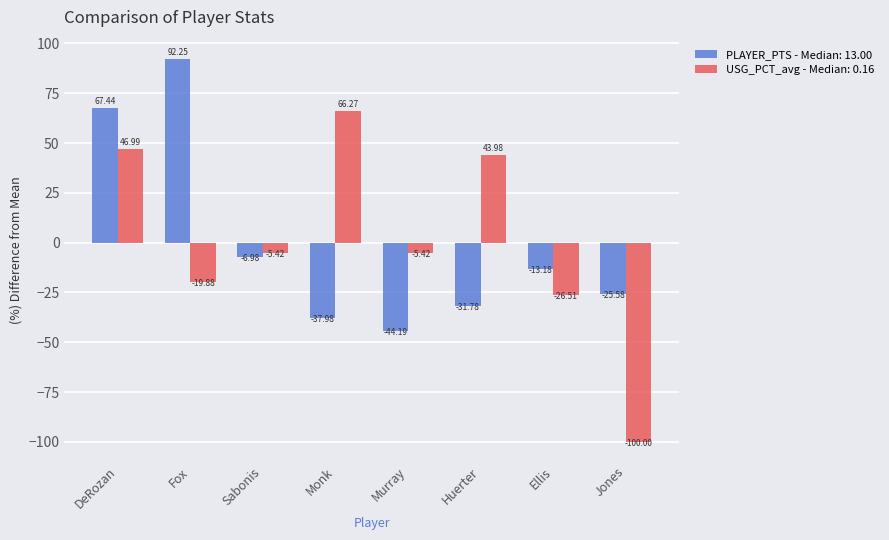

At Jones, list the series in order from smallest to largest.

USG_PCT_avg - Median: 0.16, PLAYER_PTS - Median: 13.00